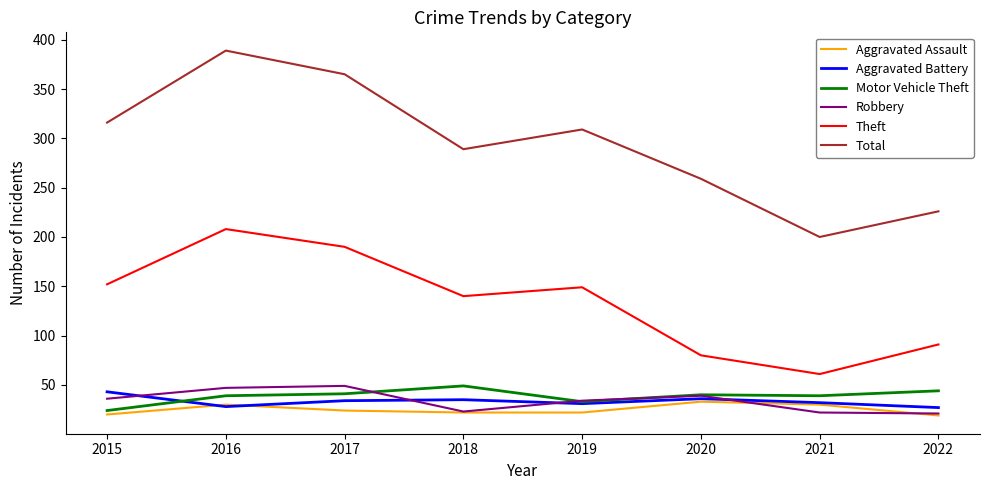

What are all the series names shown in the legend?

Aggravated Assault, Aggravated Battery, Motor Vehicle Theft, Robbery, Theft, Total